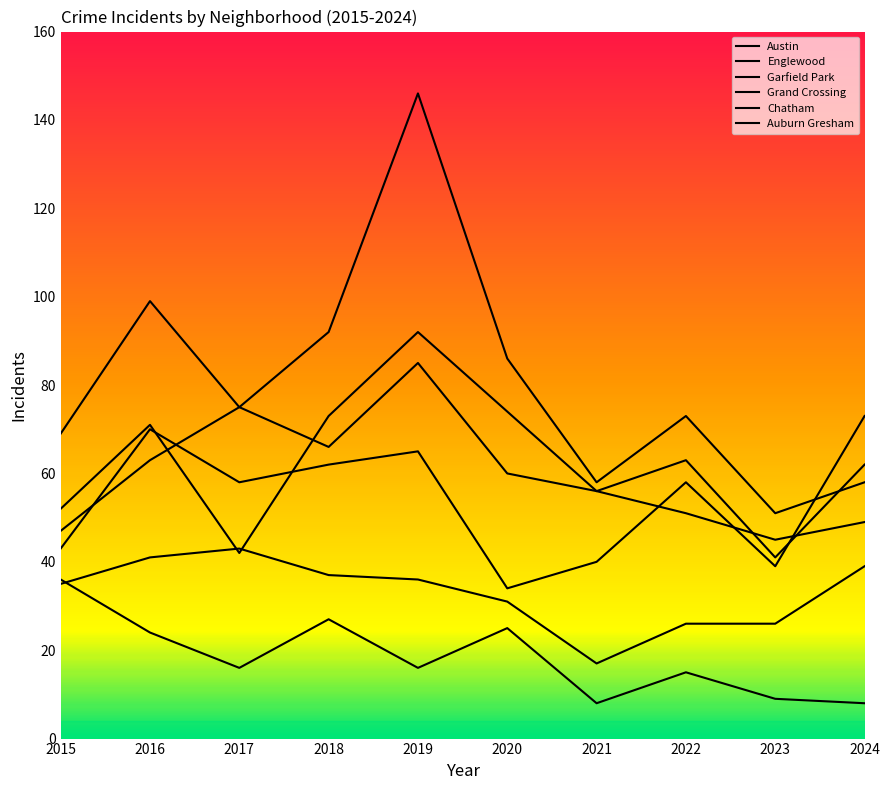

Reading left to right, transcribe all the data shown in this chart.

Austin: 52	71	42	73	92	74	56	51	45	49
Englewood: 69	99	75	66	85	60	56	63	41	62
Garfield Park: 47	63	75	92	146	86	58	73	51	58
Grand Crossing: 43	70	58	62	65	34	40	58	39	73
Chatham: 35	41	43	37	36	31	17	26	26	39
Auburn Gresham: 36	24	16	27	16	25	8	15	9	8